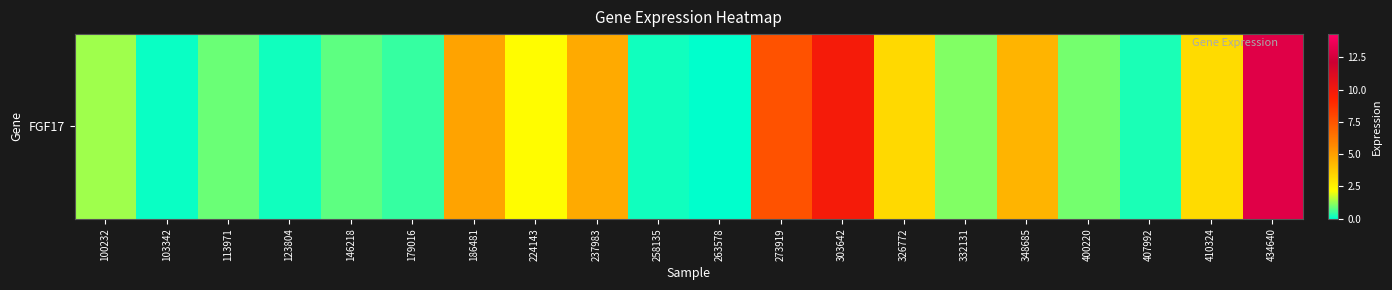

Which label corresponds to the smallest value in the chart?

263578